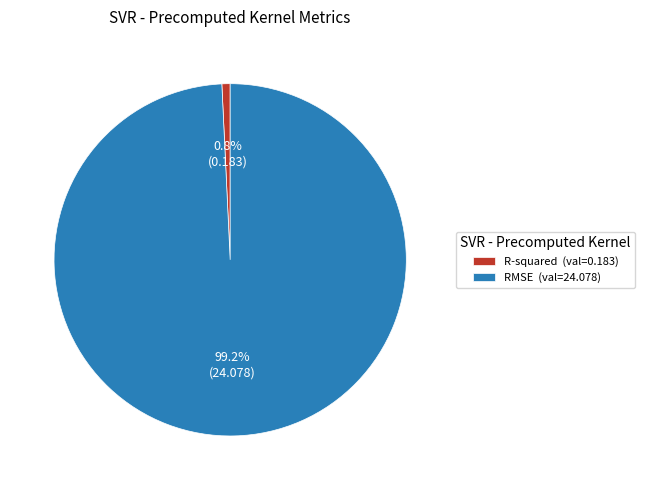

What percentage do R-squared and RMSE together represent?

100.0%